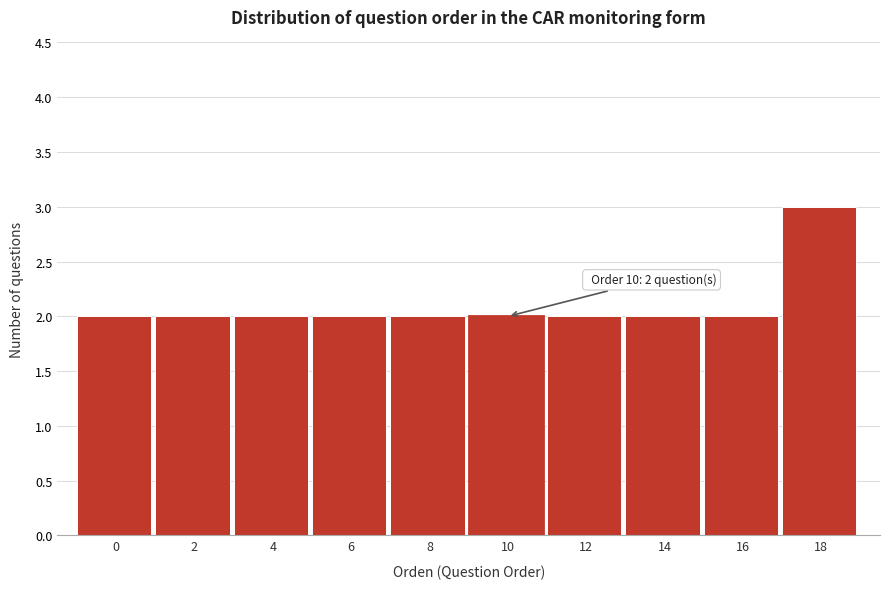

Reading right to left, transcribe all the data shown in this chart.

18=3	16=2	14=2	12=2	10=2	8=2	6=2	4=2	2=2	0=2